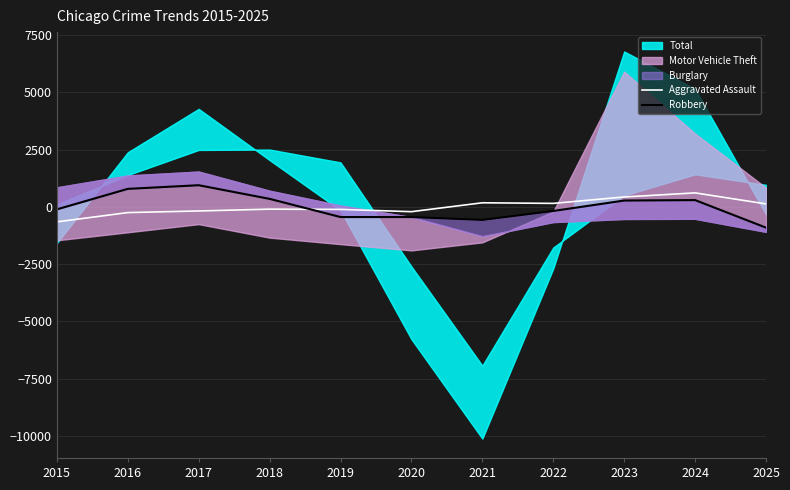

How many intersections are there between Robbery and Aggravated Assault?

1